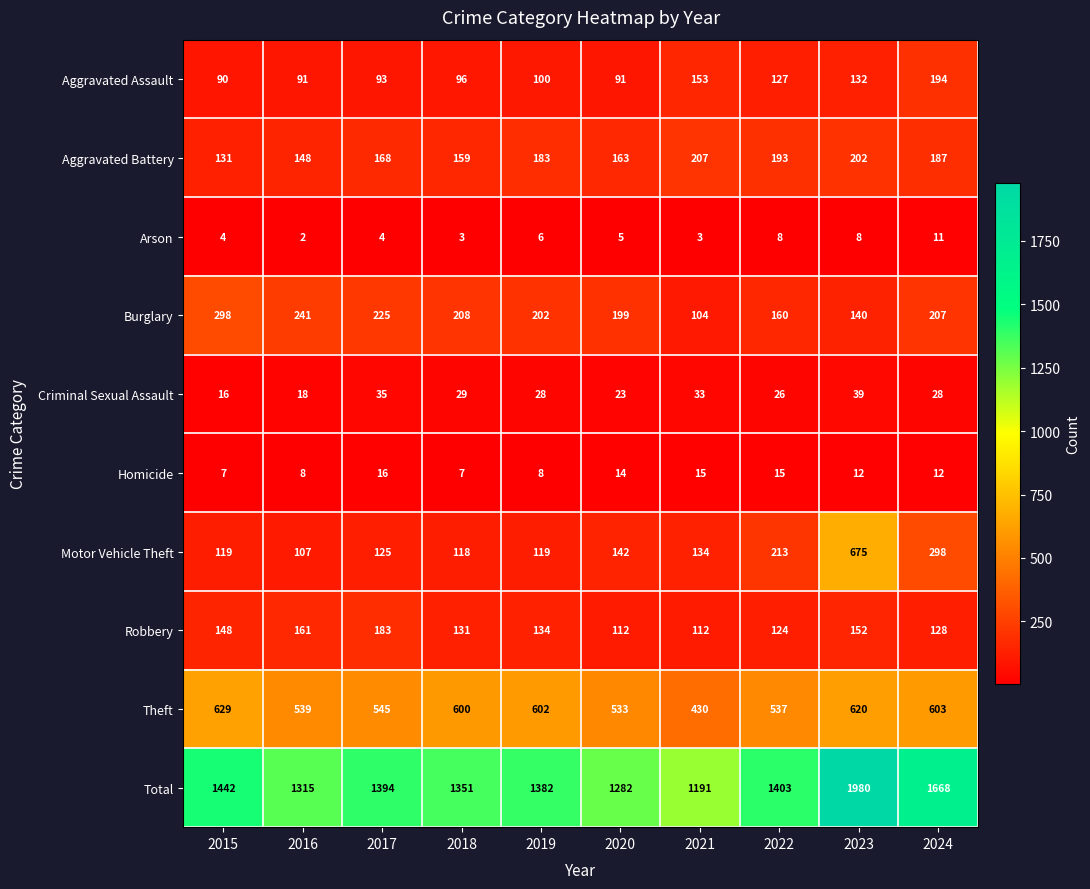

What is the sum of all Aggravated Battery values?

1741